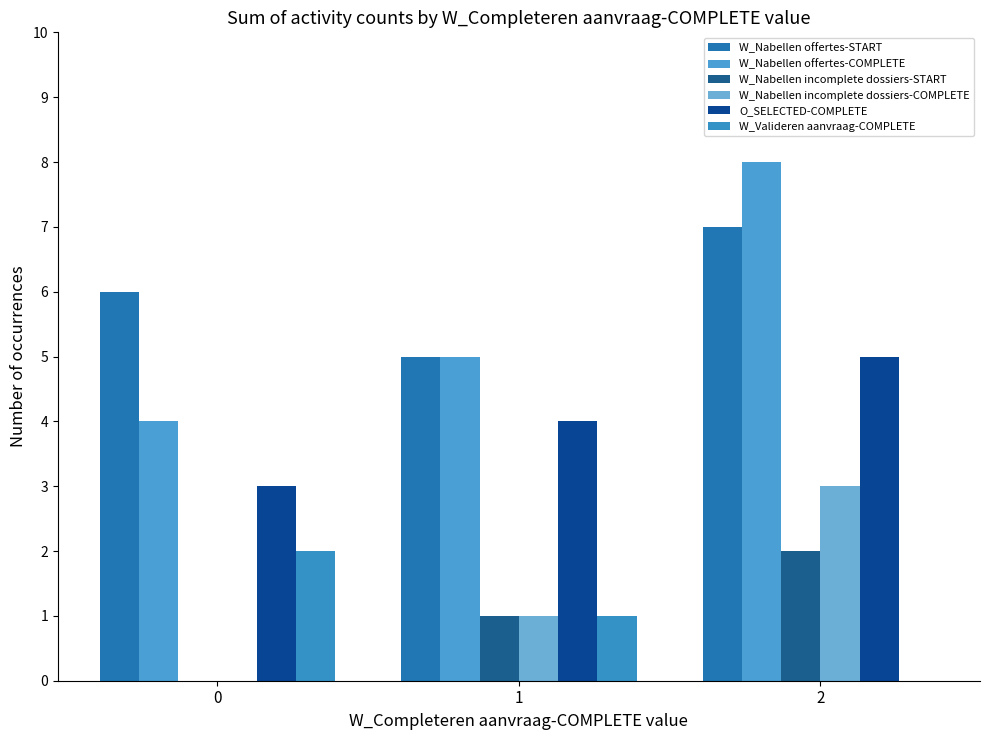

The value of W_Nabellen incomplete dossiers-COMPLETE at 2 is 2. True or false?

False